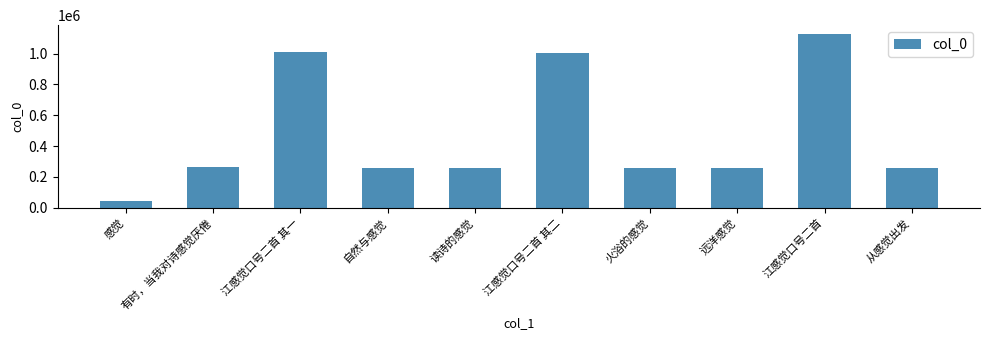

What is the minimum value shown in the chart?

44961